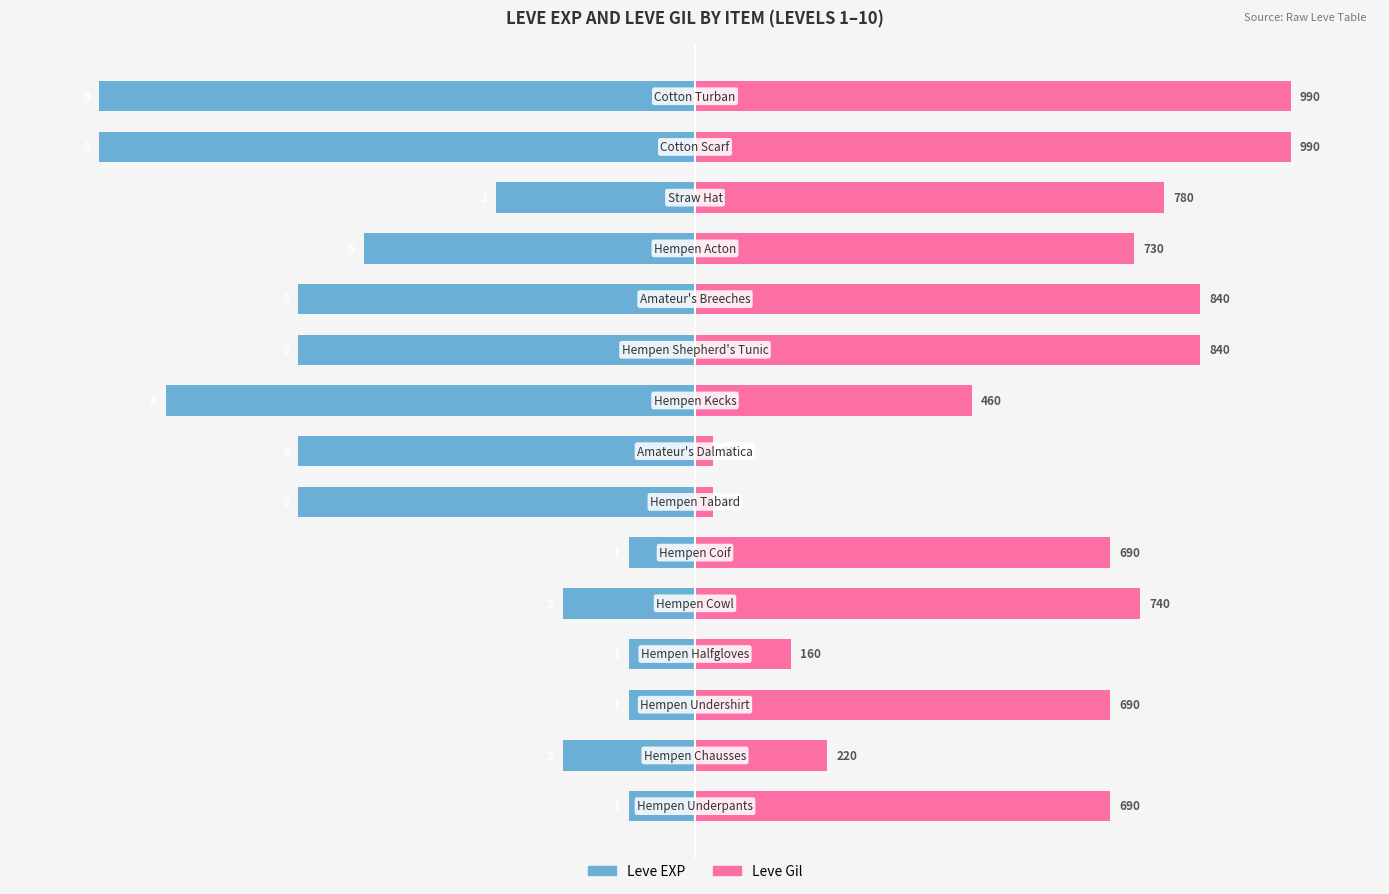

Is it true that Leve Gil equals 105.6 at 4?

False